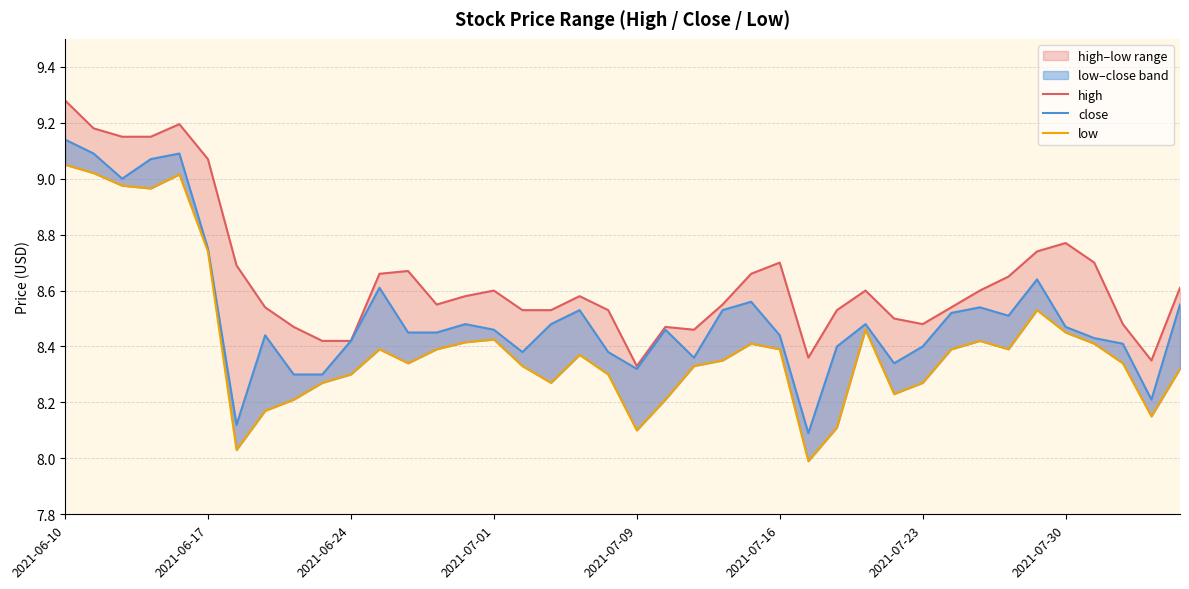

Reading right to left, what are all the values shown in this chart?

high: 8.6	8.3	8.5	8.7	8.8	8.7	8.7	8.6	8.5	8.5	8.5	8.6	8.5	8.4	8.7	8.7	8.6	8.5	8.5	8.3	8.5	8.6	8.5	8.5	8.6	8.6	8.6	8.7	8.7	8.4	8.4	8.5	8.5	8.7	9.1	9.2	9.2	9.2	9.2	9.3
close: 8.6	8.2	8.4	8.4	8.5	8.6	8.5	8.5	8.5	8.4	8.3	8.5	8.4	8.1	8.4	8.6	8.5	8.4	8.5	8.3	8.4	8.5	8.5	8.4	8.5	8.5	8.4	8.4	8.6	8.4	8.3	8.3	8.4	8.1	8.8	9.1	9.1	9.0	9.1	9.1
low: 8.3	8.2	8.3	8.4	8.4	8.5	8.4	8.4	8.4	8.3	8.2	8.5	8.1	8.0	8.4	8.4	8.3	8.3	8.2	8.1	8.3	8.4	8.3	8.3	8.4	8.4	8.4	8.3	8.4	8.3	8.3	8.2	8.2	8.0	8.7	9.0	9.0	9.0	9.0	9.1